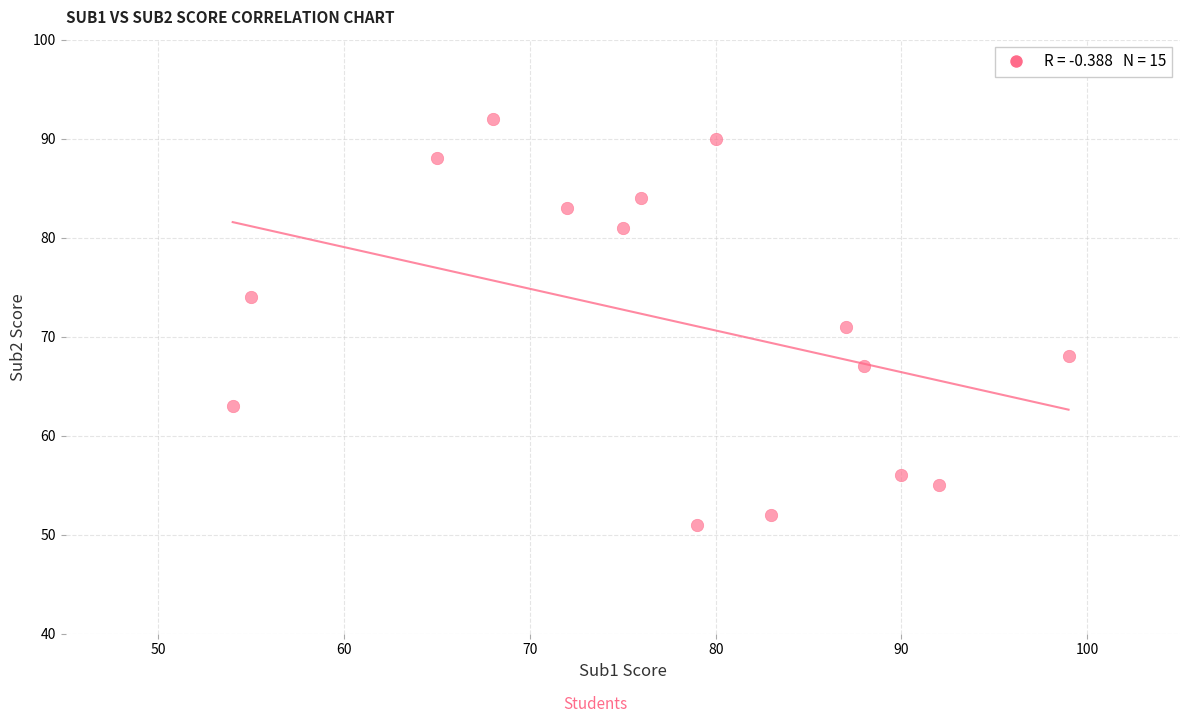

What is the range of Y values (max minus min)?

41